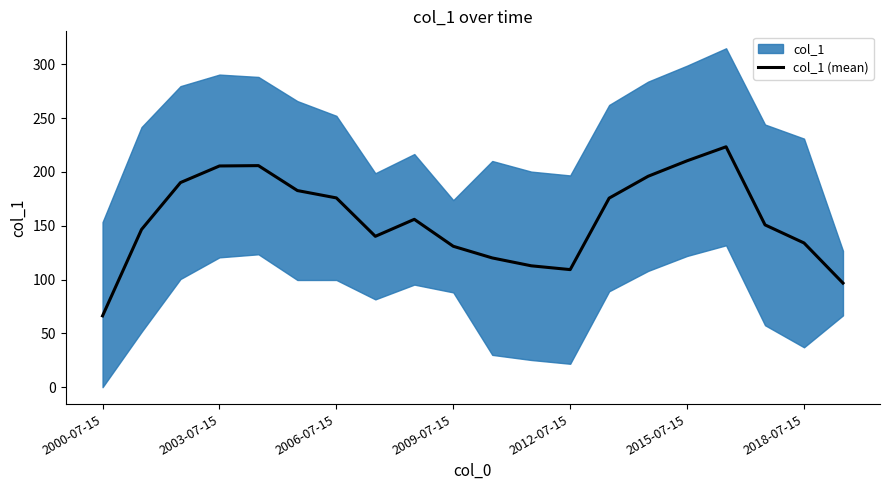

True or false: col_1 (mean) has a value of 175.9 at 2006-07-15.

True